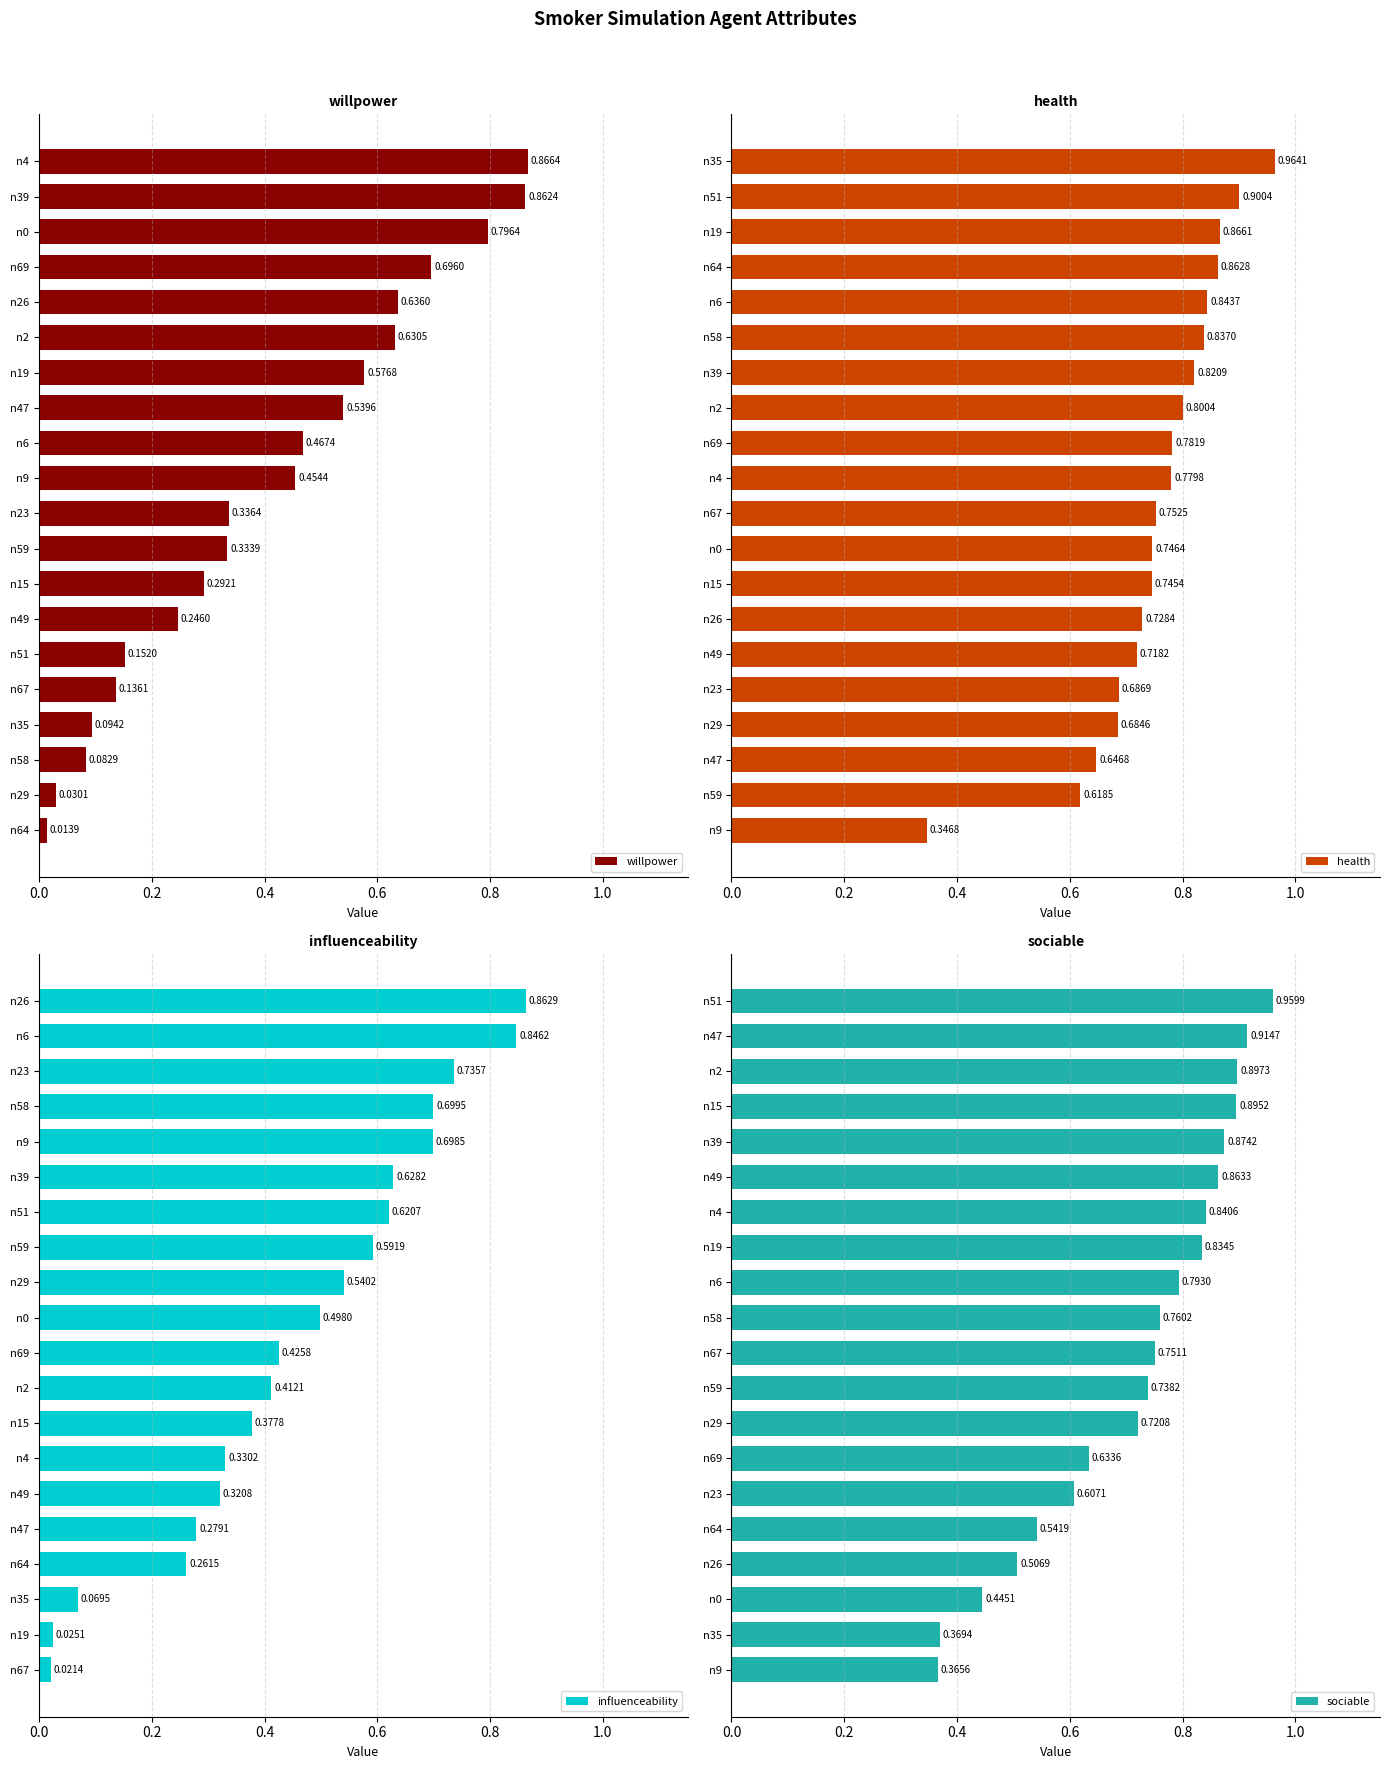

Rank the categories by health value from lowest to highest.

n9, n59, n47, n29, n23, n49, n26, n15, n0, n67, n4, n69, n2, n39, n58, n6, n64, n19, n51, n35